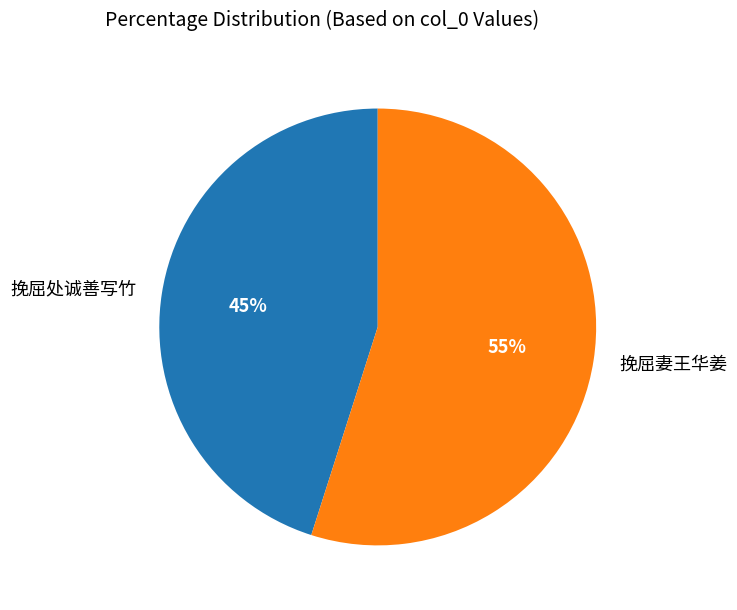

Is there any slice that represents more than half of the pie?

Yes